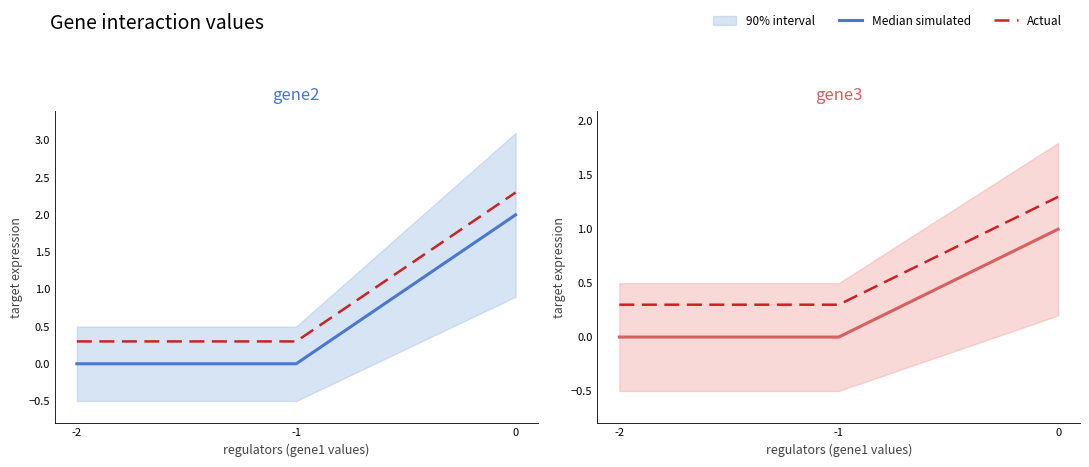

How many Actual values are between 0 and 1?

2